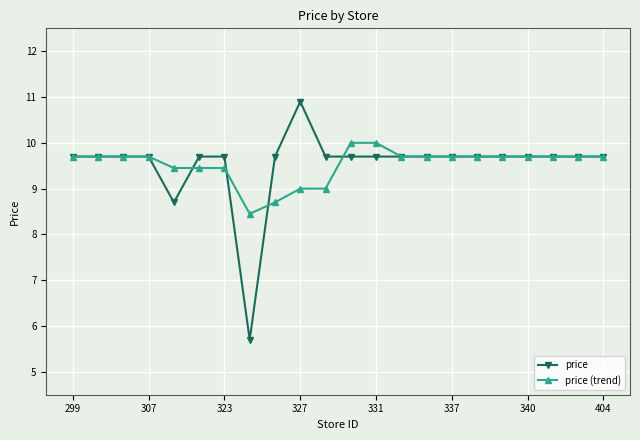

What is the value of the price (trend) point at the 19th from the left?

9.7